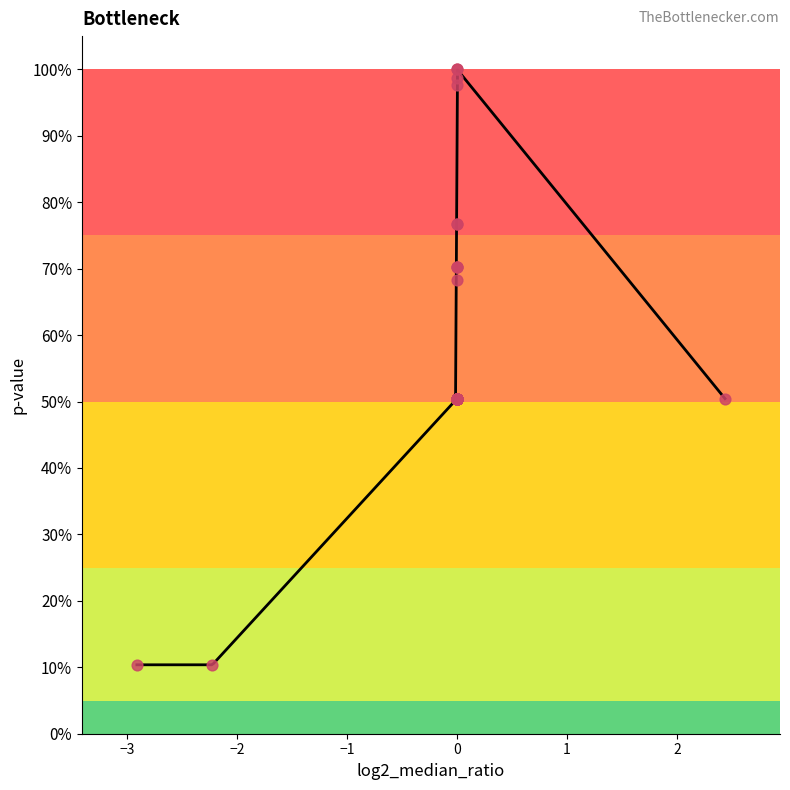

What is the change in value from 15 to 20?

-0.6